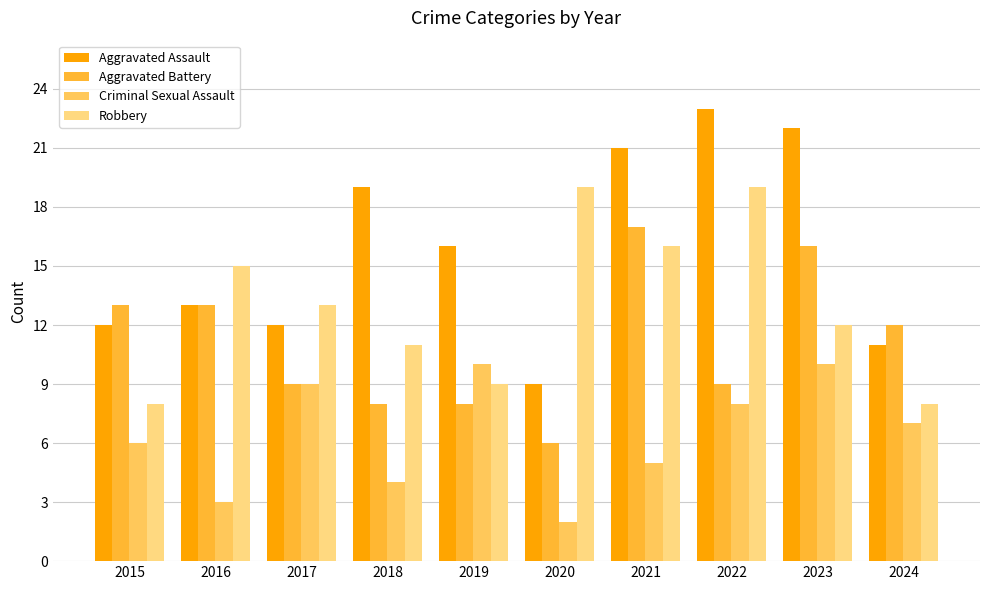

How many series are shown in this chart?

4